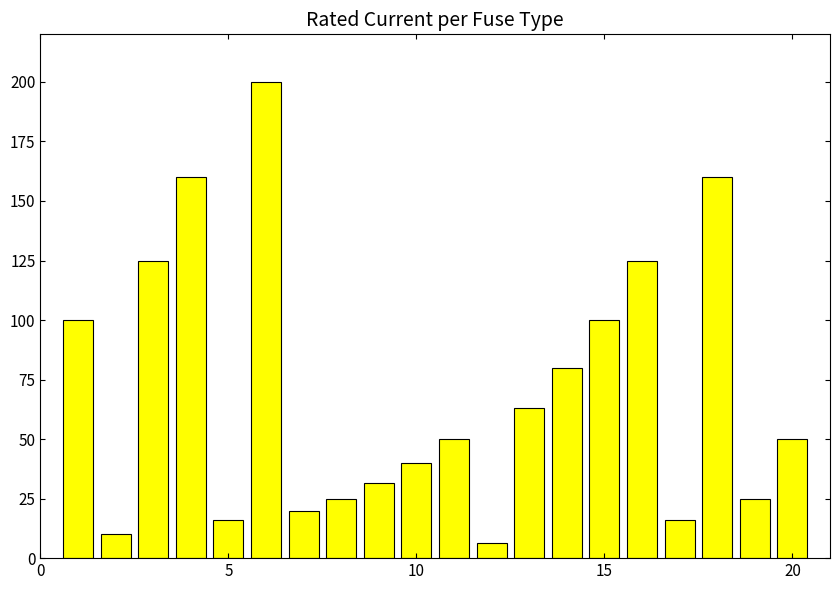

Does the chart contain any negative values?

No